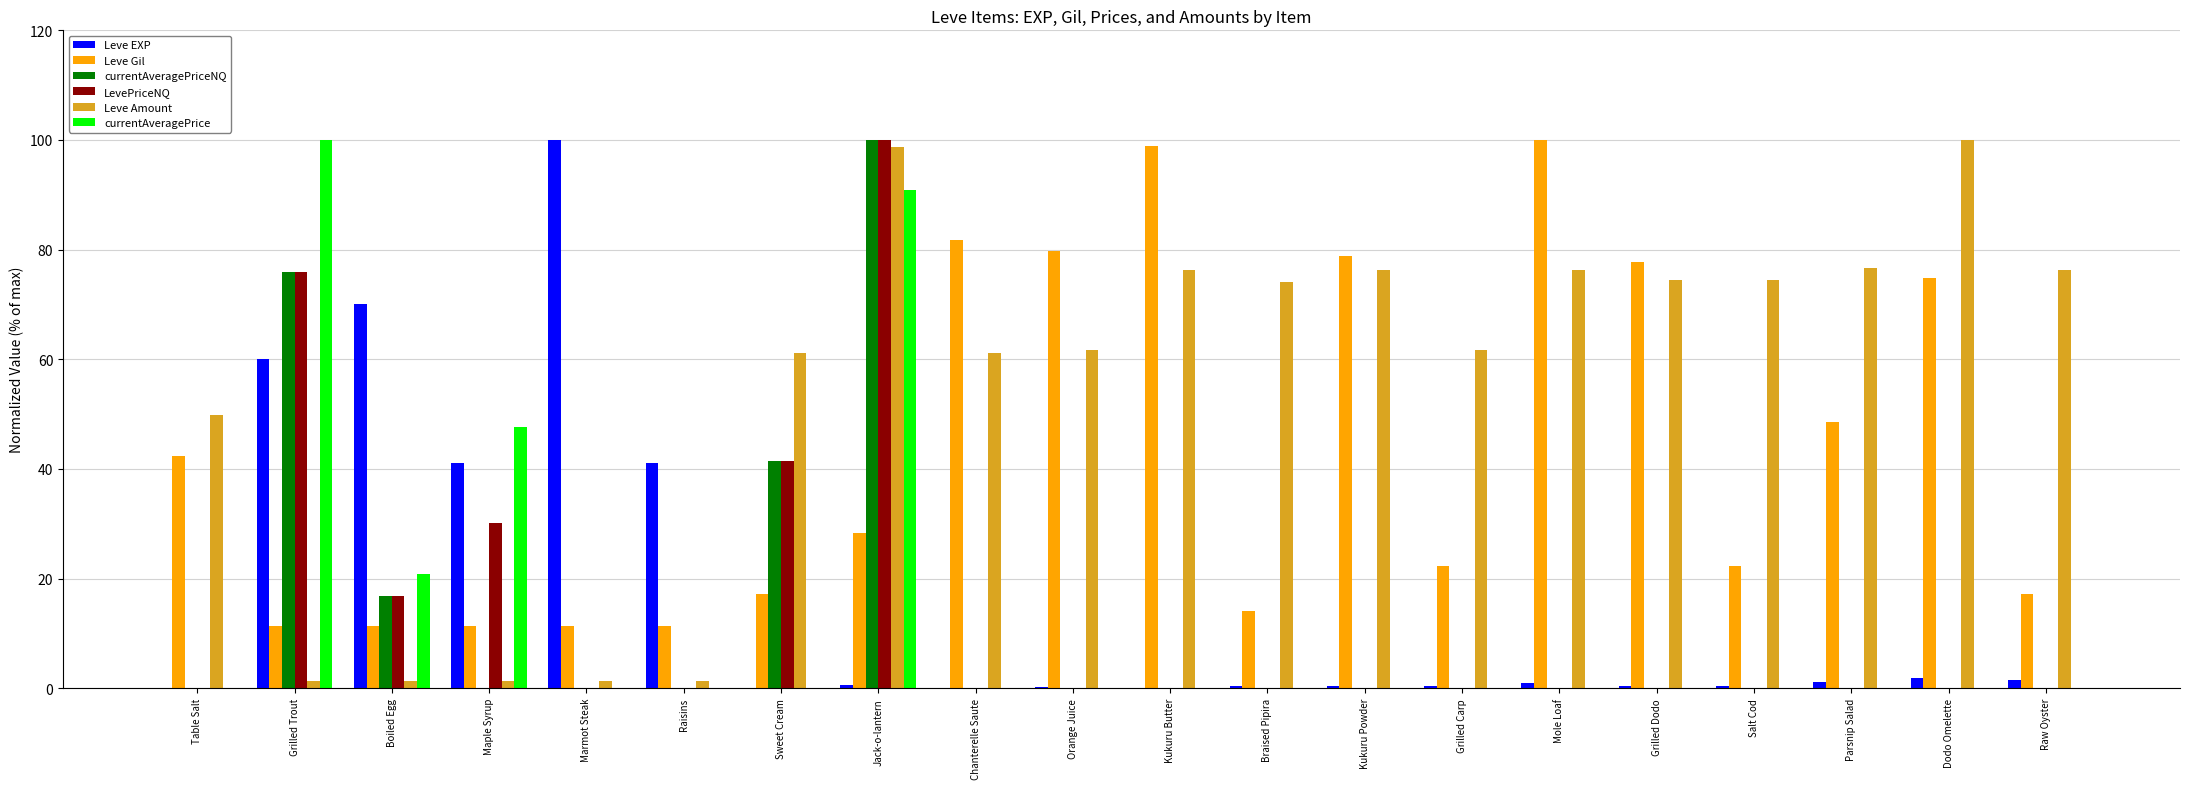

Between Marmot Steak and Grilled Dodo, which series saw the biggest shift?

Leve EXP